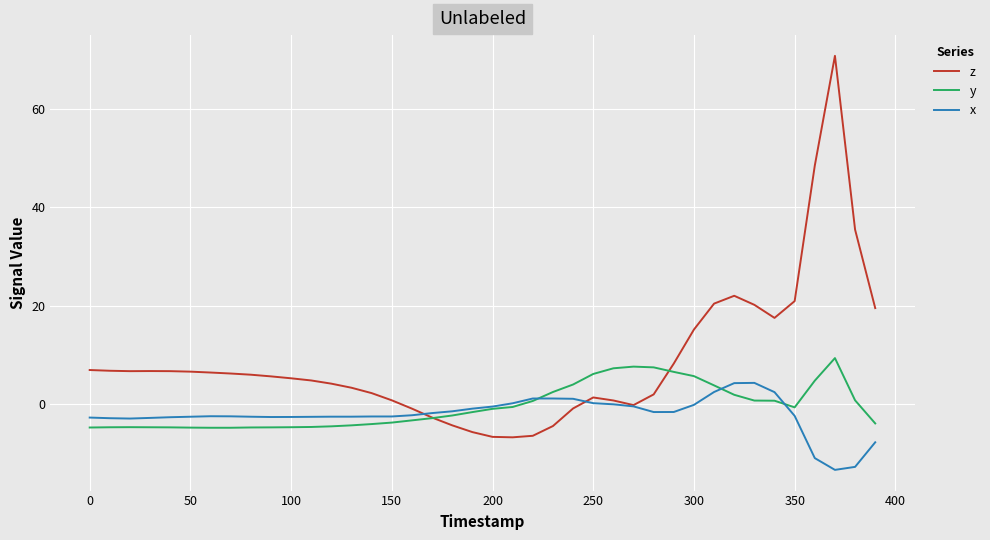

Which series has the largest total across all categories?

z